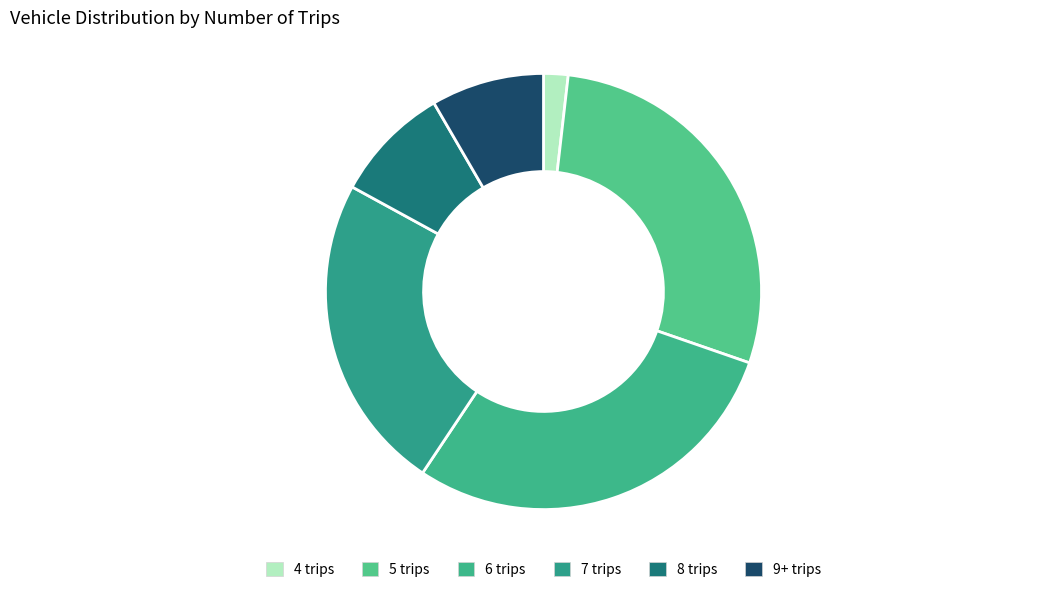

Is it true that 5 trips is 28% of the pie?

True